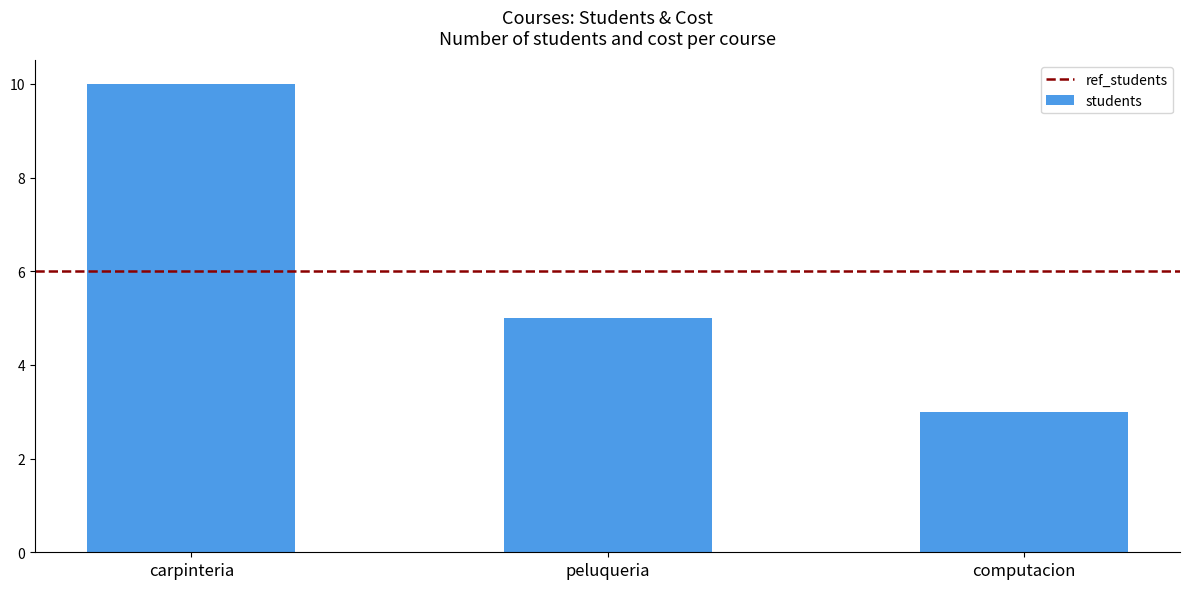

Reading left to right, extract all data points from this chart.

carpinteria=10	peluqueria=5	computacion=3